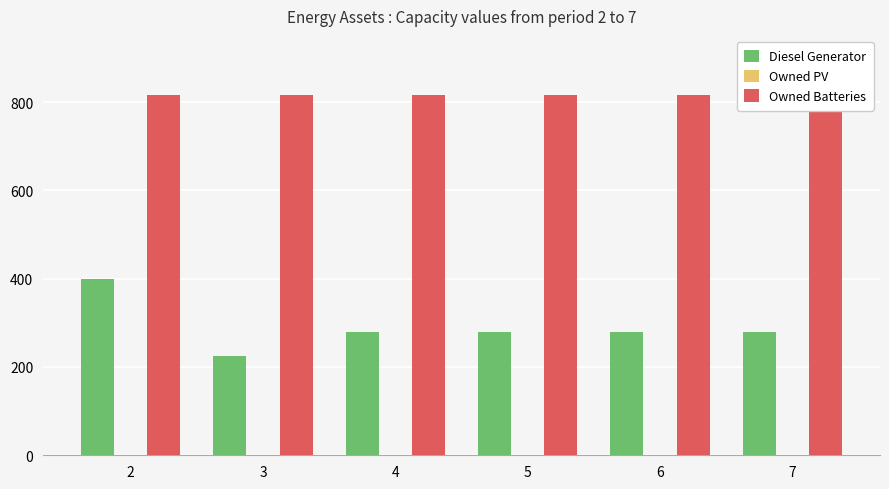

Between 4 and 5, which series saw the biggest shift?

Diesel Generator